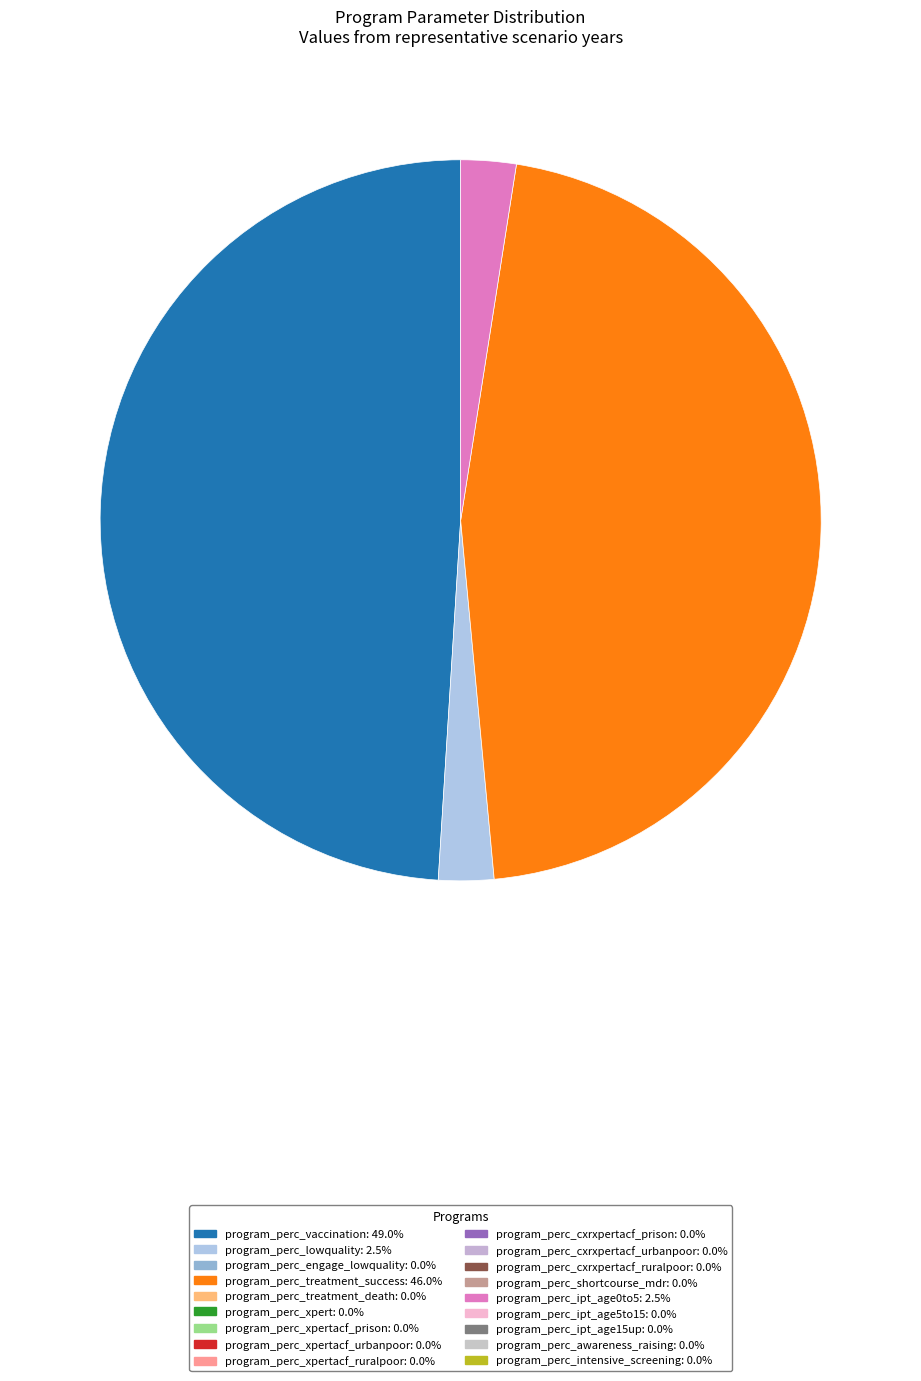

Is there a majority slice in this chart?

No